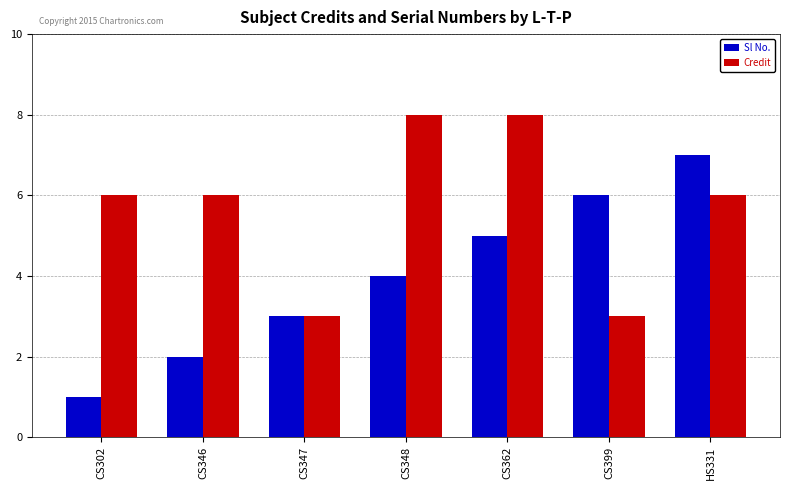

True or false: Sl No. has a value of 1 at CS302.

True